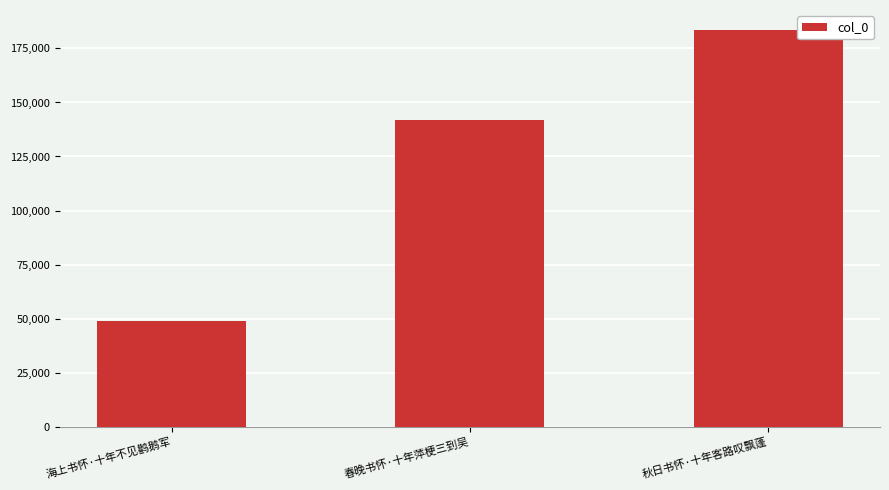

Reading right to left, transcribe all the data shown in this chart.

183623	141974	49083